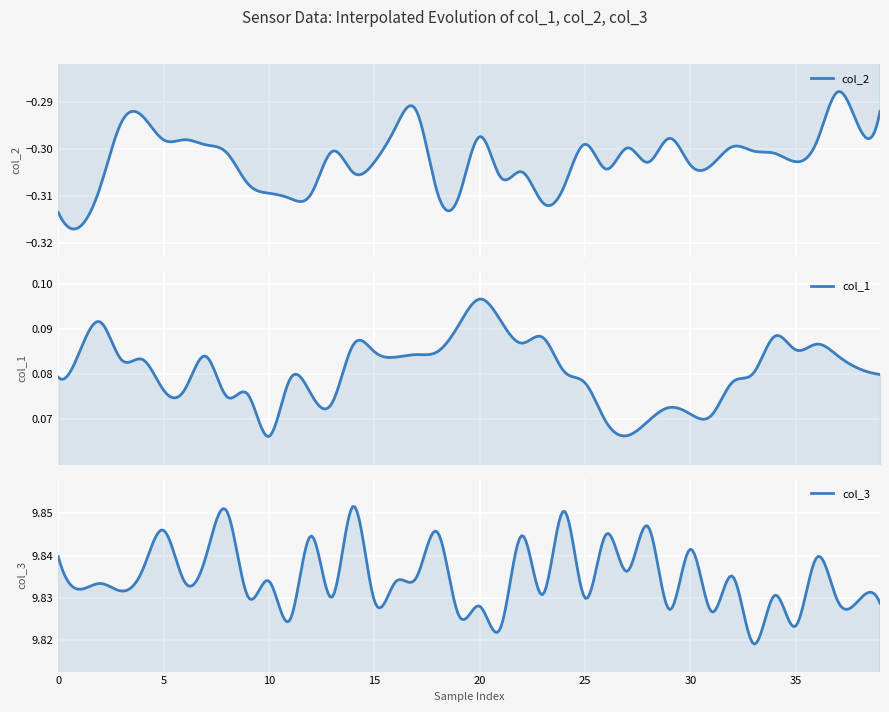

Reading left to right, list all the values displayed in this chart.

col_1: 0.1	0.1	0.1	0.1	0.1	0.1	0.1	0.1	0.1	0.1	0.1	0.1	0.1	0.1	0.1	0.1	0.1	0.1	0.1	0.1	0.1	0.1	0.1	0.1	0.1	0.1	0.1	0.1	0.1	0.1	0.1	0.1	0.1	0.1	0.1	0.1	0.1	0.1	0.1	0.1
col_2: -0.3	-0.3	-0.3	-0.3	-0.3	-0.3	-0.3	-0.3	-0.3	-0.3	-0.3	-0.3	-0.3	-0.3	-0.3	-0.3	-0.3	-0.3	-0.3	-0.3	-0.3	-0.3	-0.3	-0.3	-0.3	-0.3	-0.3	-0.3	-0.3	-0.3	-0.3	-0.3	-0.3	-0.3	-0.3	-0.3	-0.3	-0.3	-0.3	-0.3
col_3: 9.8	9.8	9.8	9.8	9.8	9.8	9.8	9.8	9.9	9.8	9.8	9.8	9.8	9.8	9.9	9.8	9.8	9.8	9.8	9.8	9.8	9.8	9.8	9.8	9.9	9.8	9.8	9.8	9.8	9.8	9.8	9.8	9.8	9.8	9.8	9.8	9.8	9.8	9.8	9.8